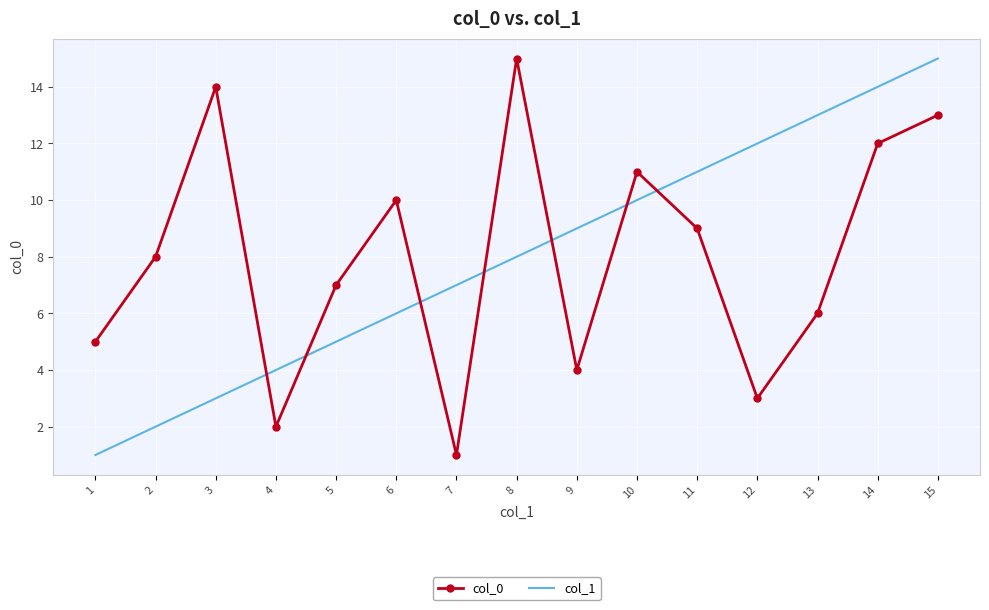

At which label is col_0 closest to 8?

2